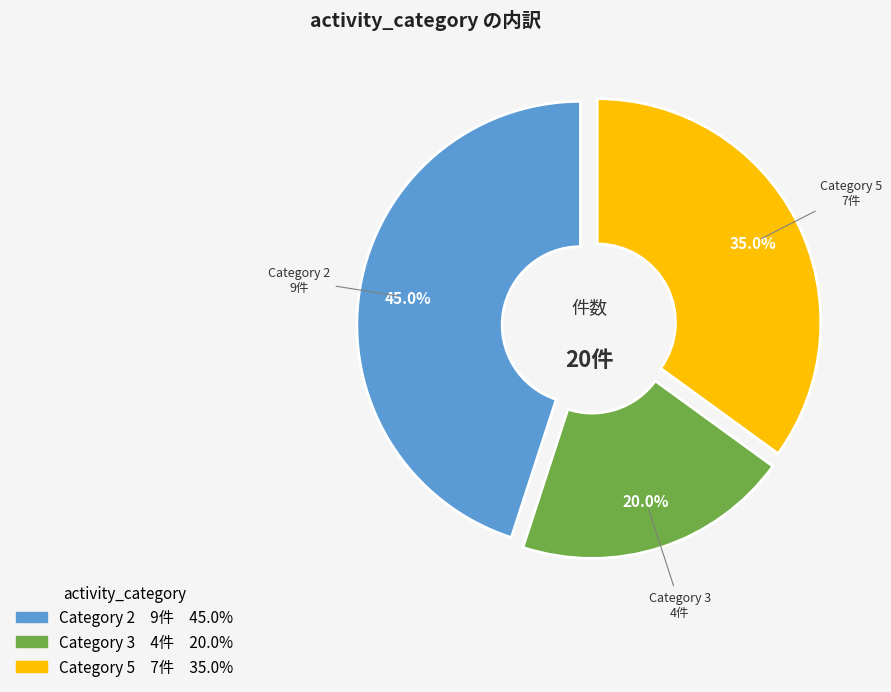

How many segments does this pie chart have?

3